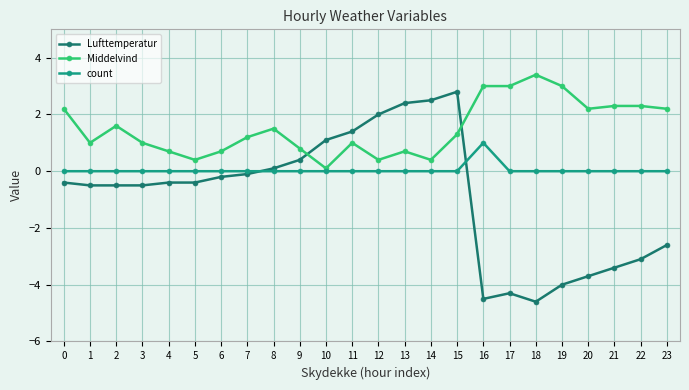

Rank the series by their maximum value, from highest to lowest.

Middelvind, Lufttemperatur, count